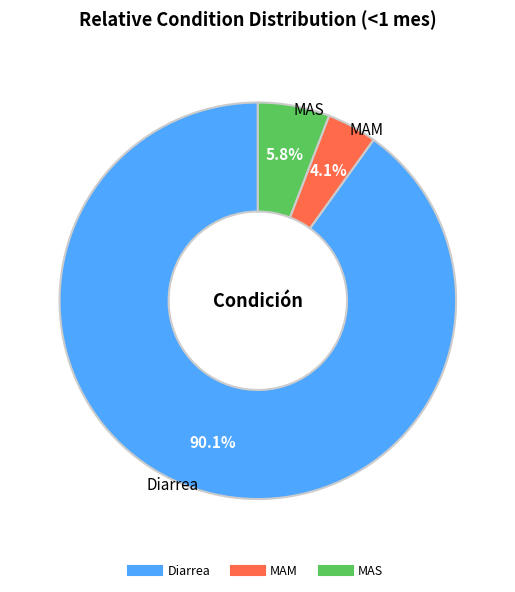

Count the number of slices in the pie.

3